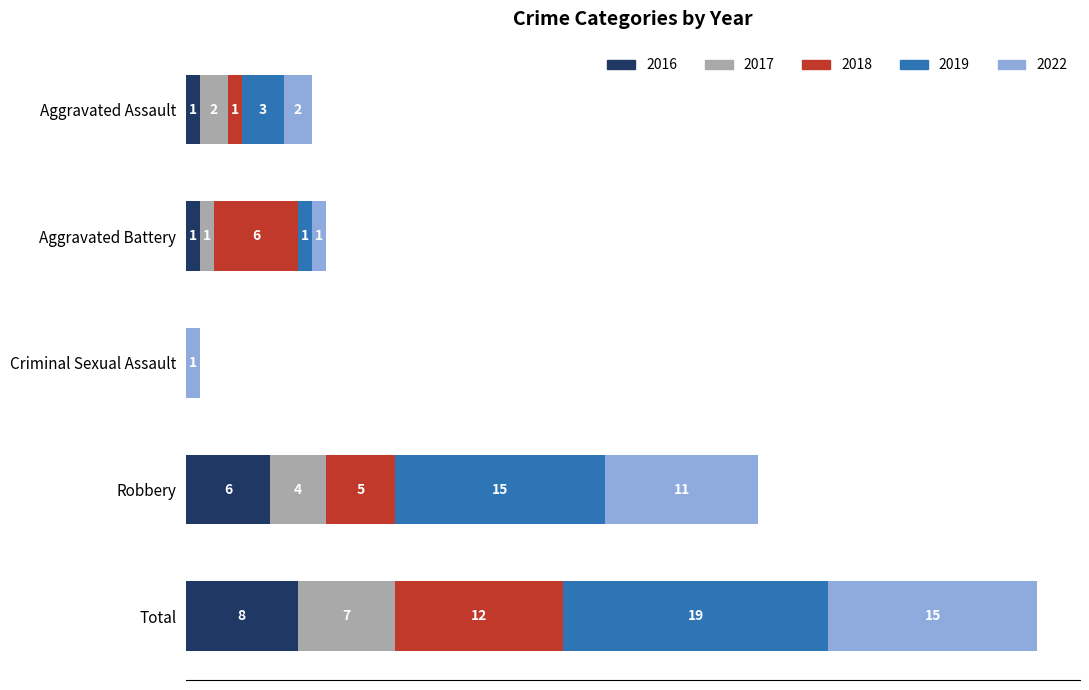

At which category is the sum across all series the highest?

Total